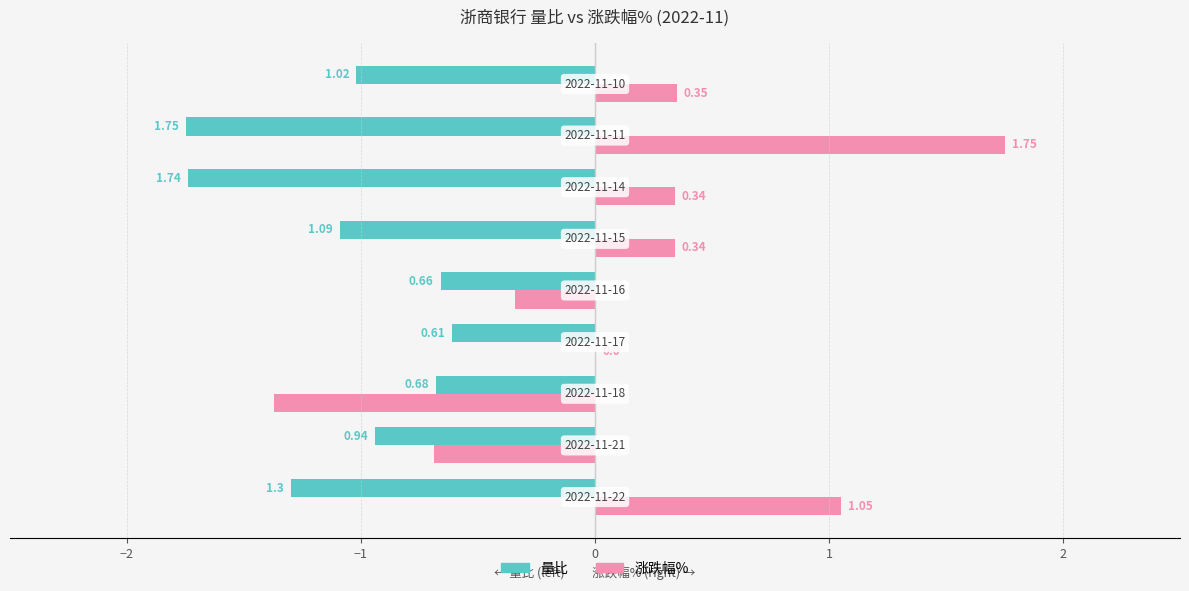

Which series has the largest total across all categories?

涨跌幅%